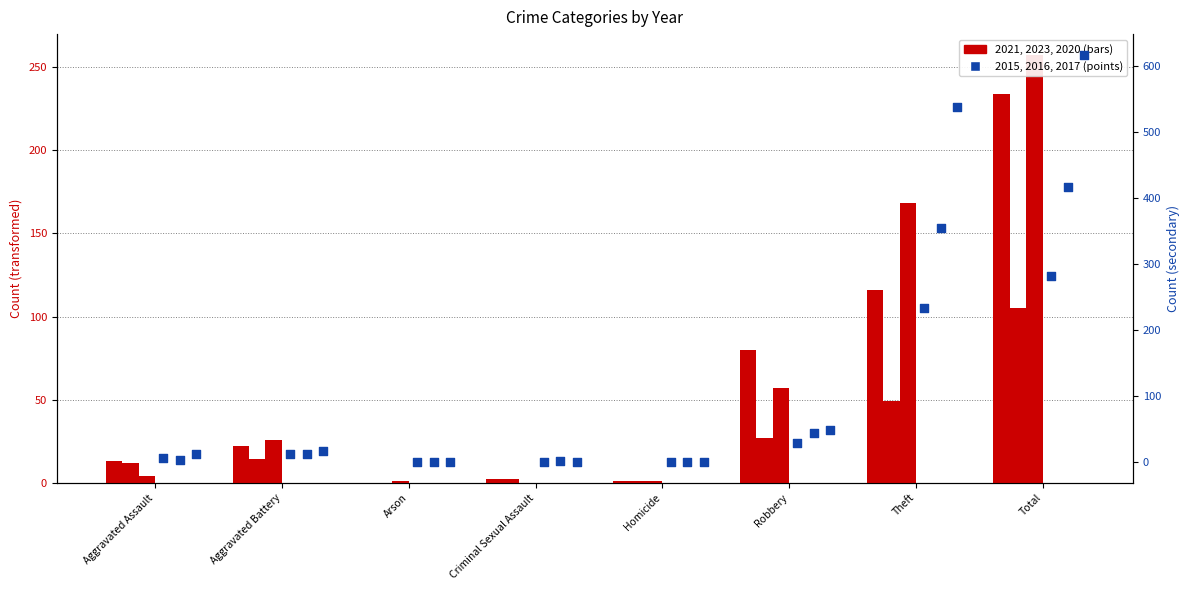

Which series has the largest total across all categories?

2017